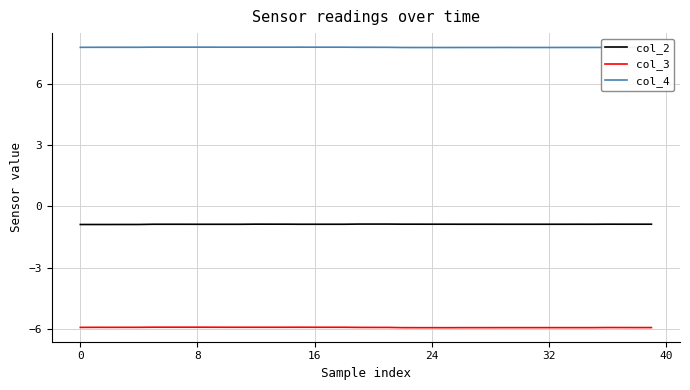

List the series in order of their peak value, highest first.

col_4, col_2, col_3